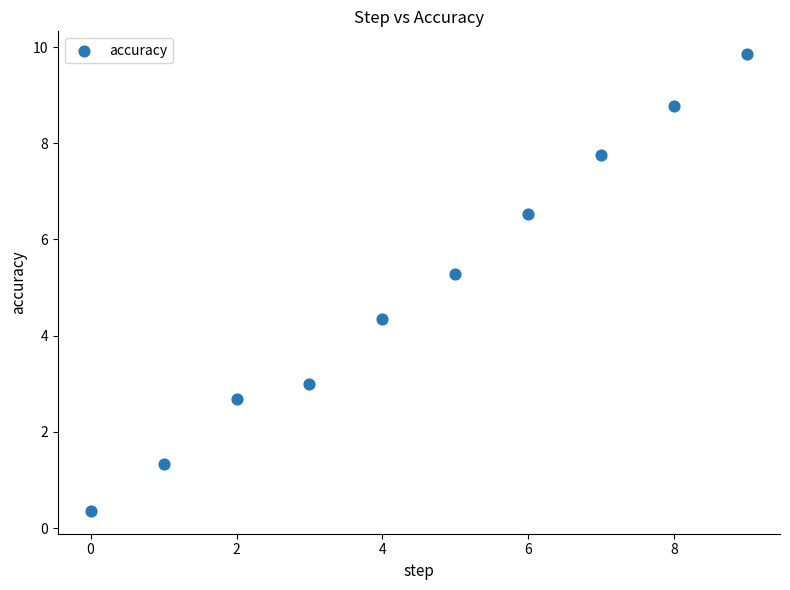

What Y value in the scatter plot is closest to 5?

5.3